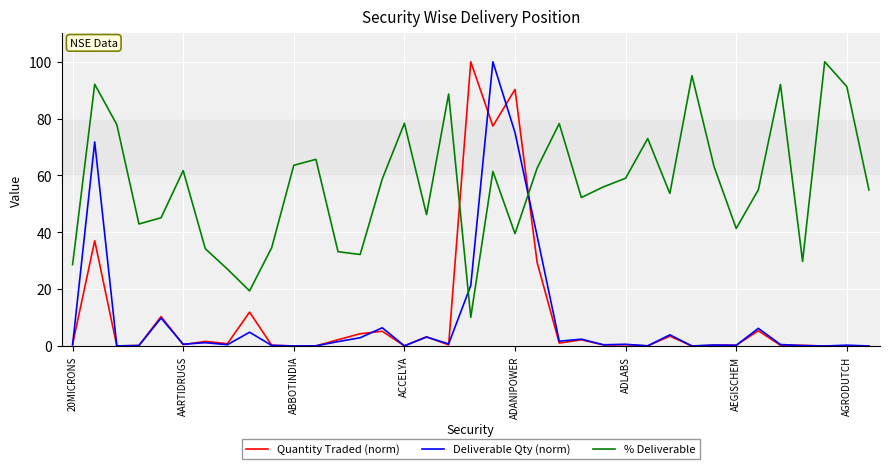

Which series has the largest total across all categories?

% Deliverable